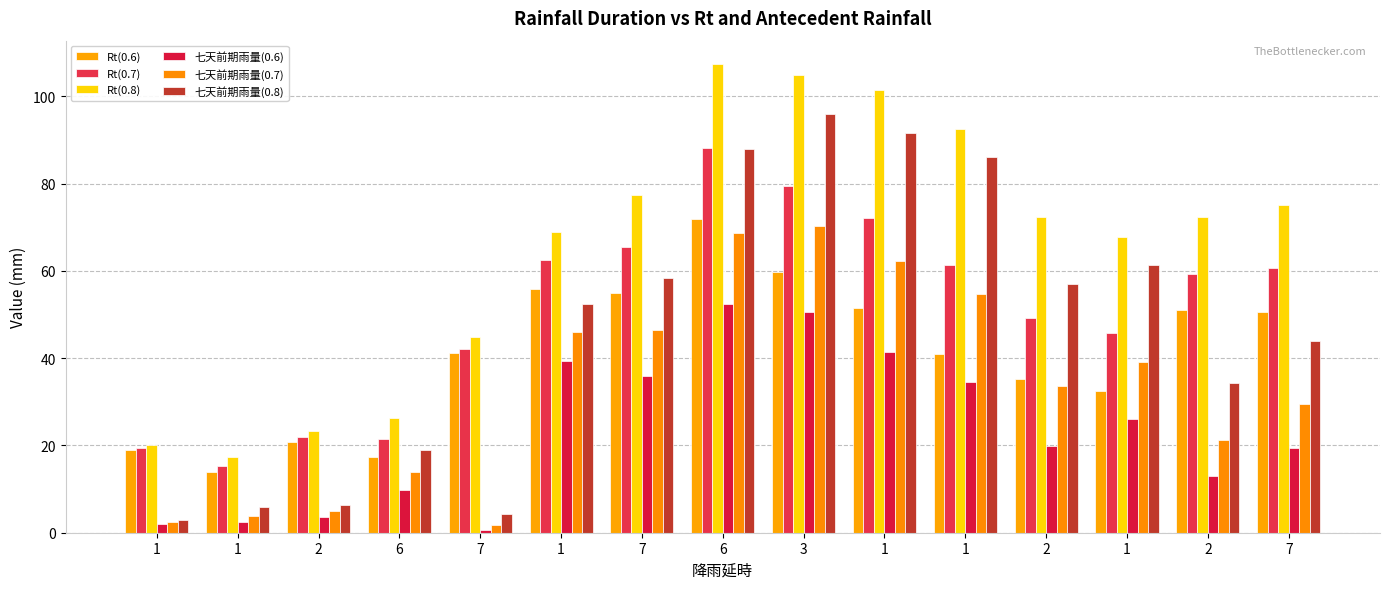

What is the label of the 1st bar from the left?

1